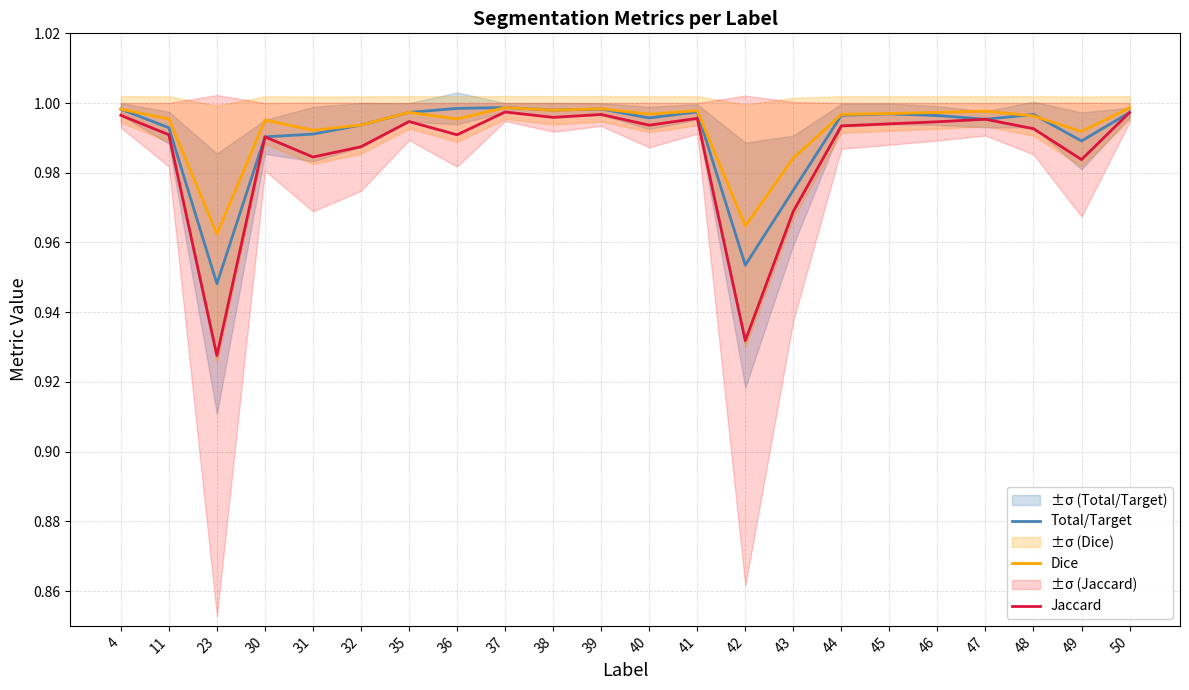

Is the value of Dice at 46 greater than the value of Total/Target at 37?

No